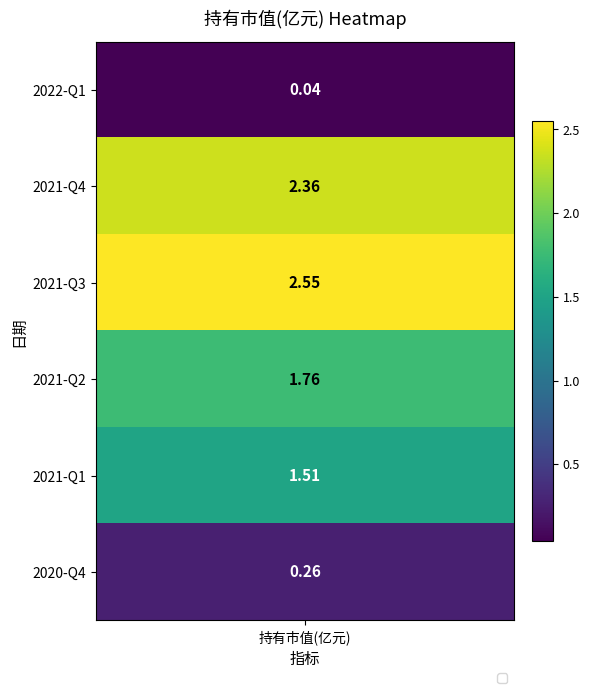

Which has a higher value, 3 or 1?

1